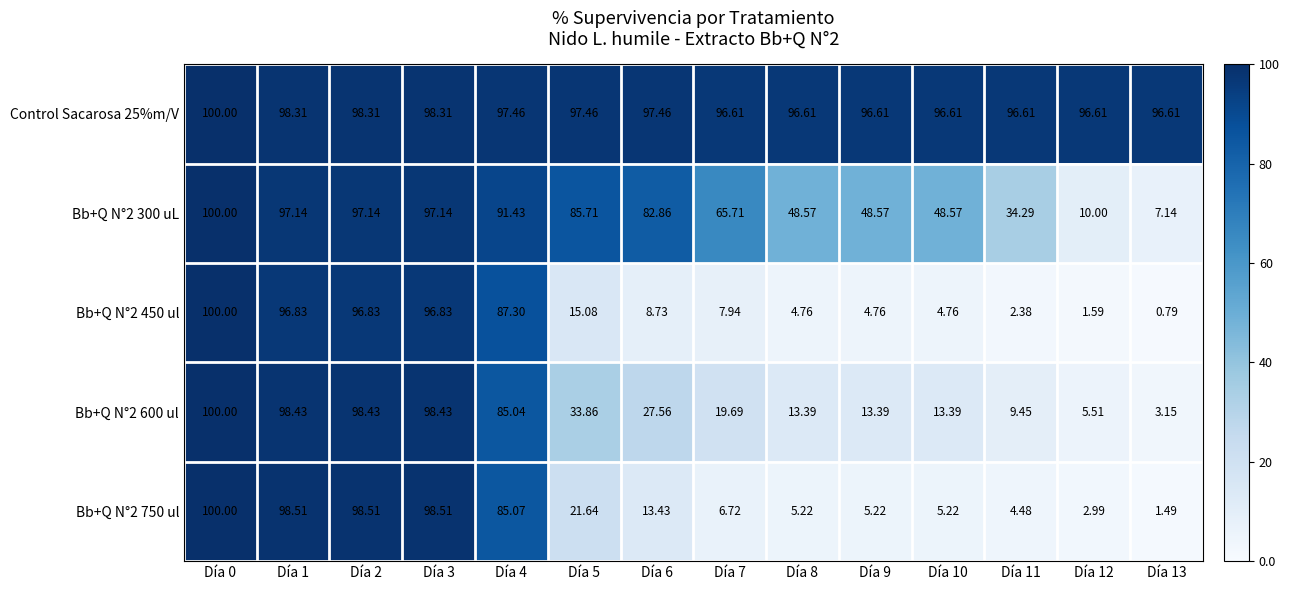

What is the spread (max minus min) of values at Día 3?

1.7